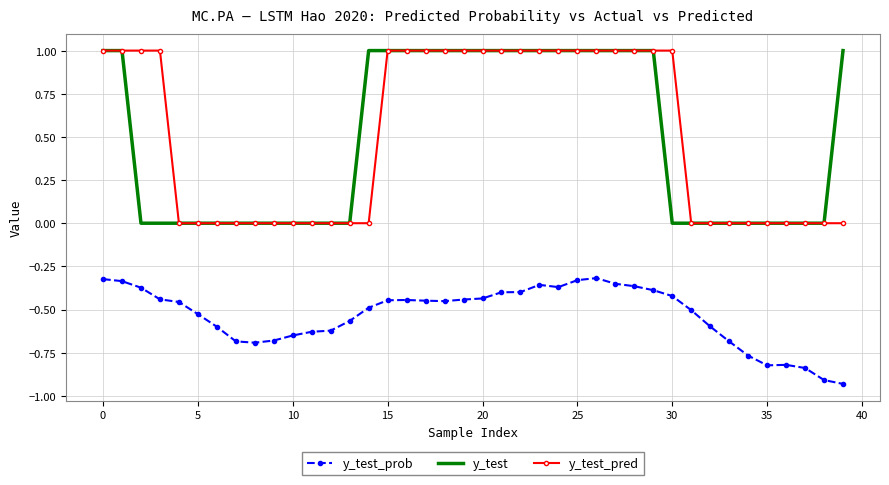

What is the greatest value displayed?

1.0